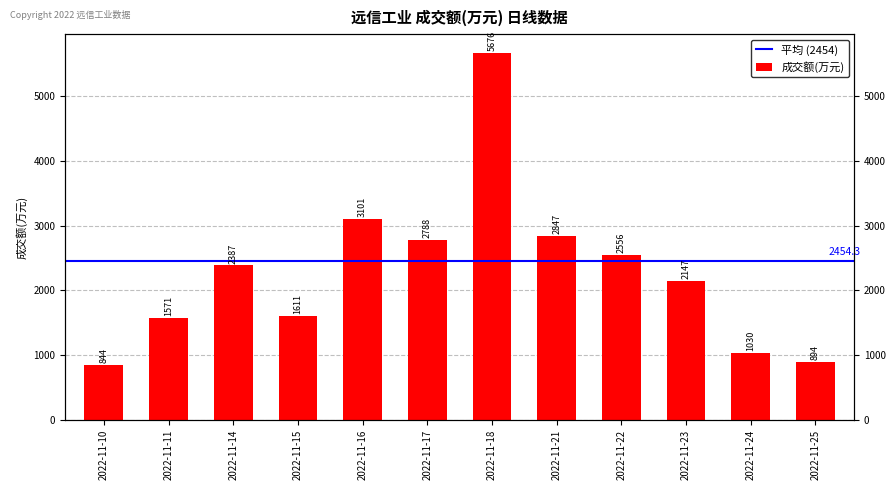

Is it true that the value at 2022-11-15 is 2558?

False